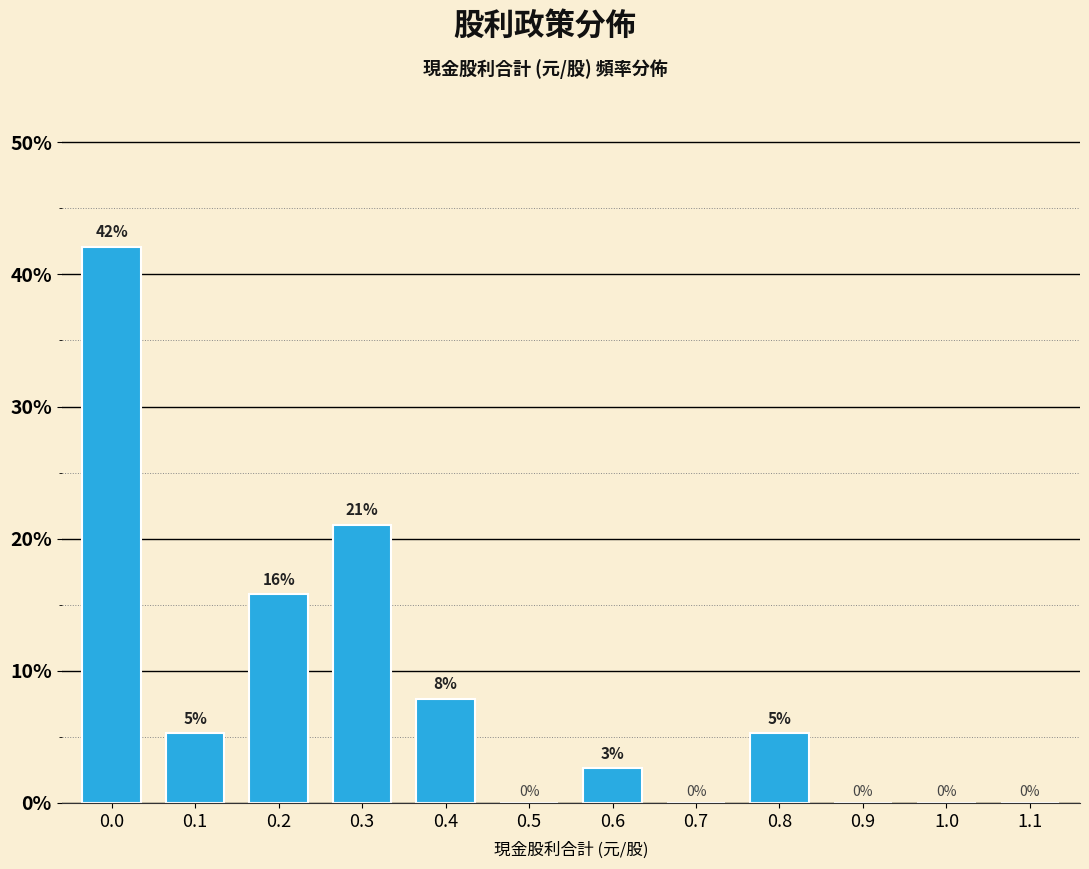

Which has a higher value, 0.8 or 0.3?

0.3